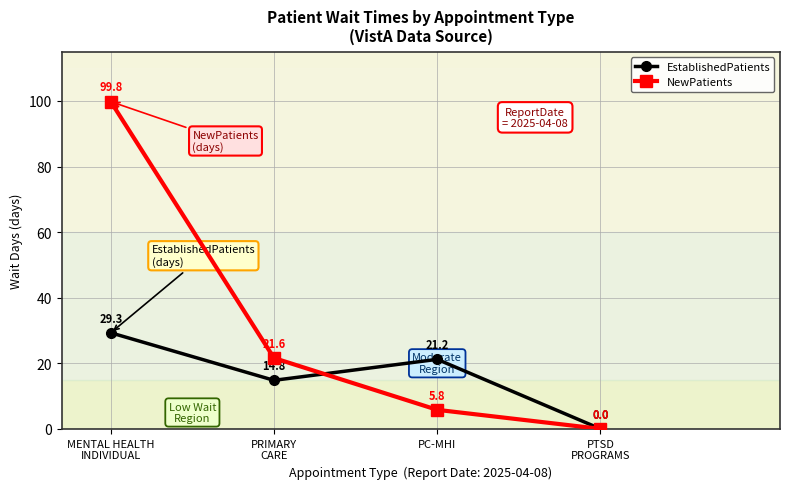

Rank the series by their maximum value, from lowest to highest.

EstablishedPatients, NewPatients